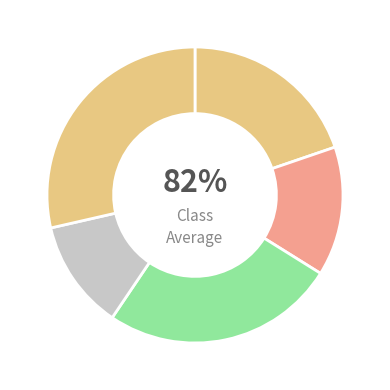

How much of the chart is everything except cn12?

88.0%